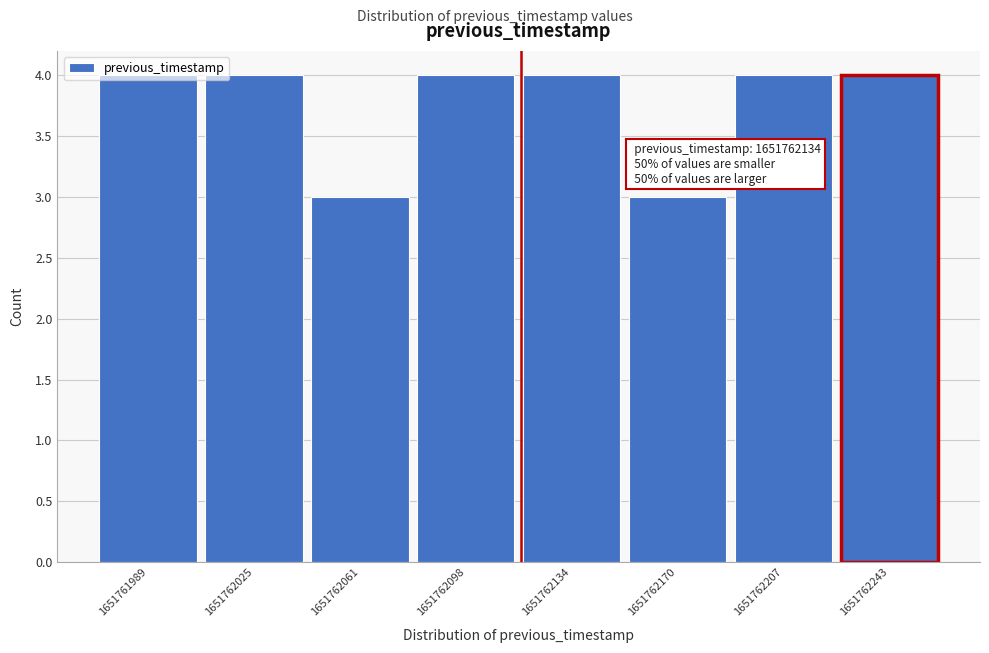

What is the minimum value shown in the chart?

3